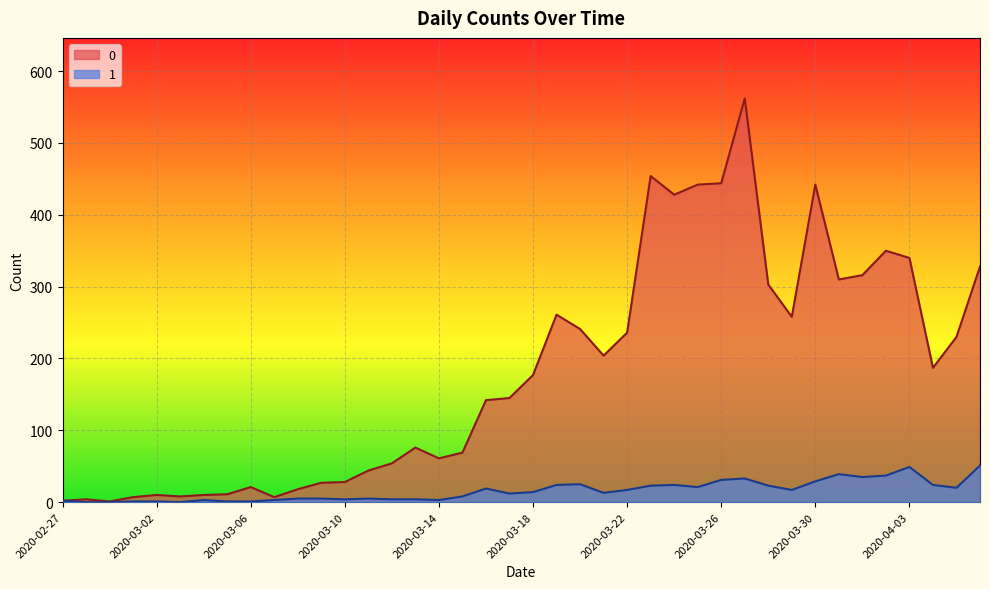

True or false: 1 and 0 intersect in this chart.

False